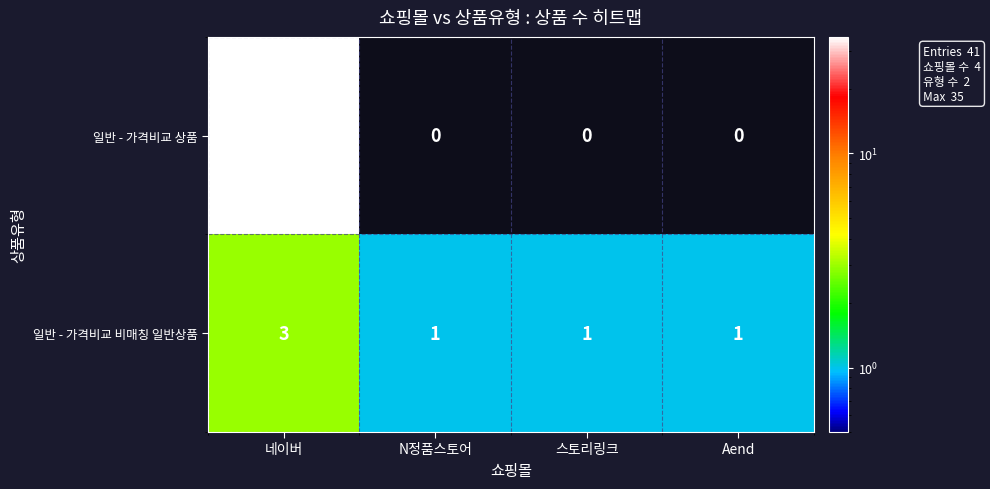

What is the greatest value displayed?

35